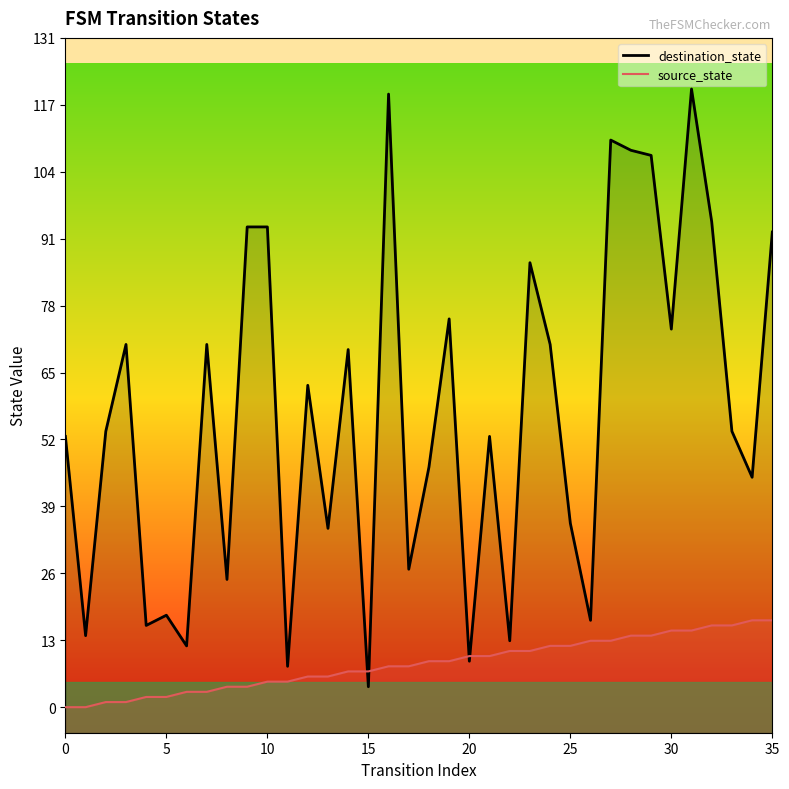

The value of destination_state at 9 is 135. True or false?

False